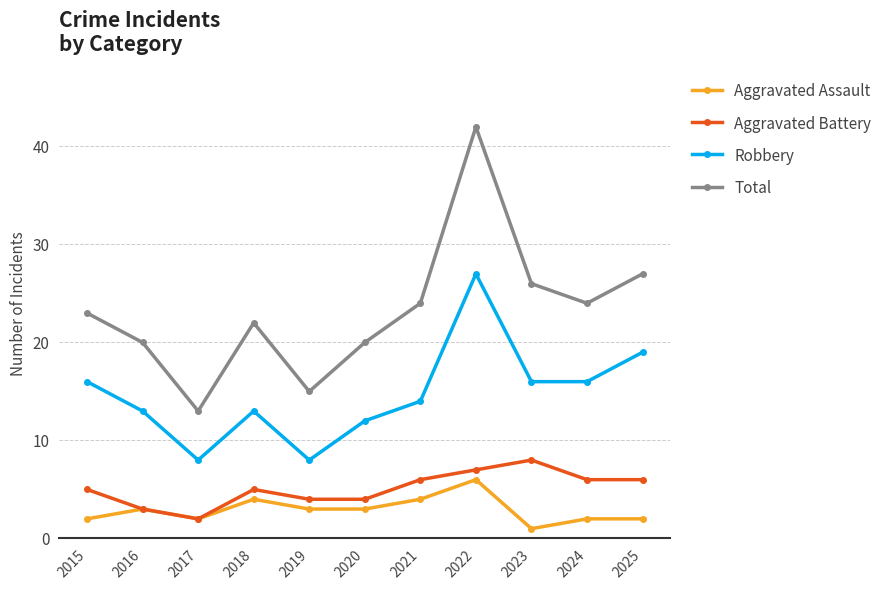

Reading left to right, transcribe all the data shown in this chart.

Aggravated Assault: 2015=2	2016=3	2017=2	2018=4	2019=3	2020=3	2021=4	2022=6	2023=1	2024=2	2025=2
Aggravated Battery: 2015=5	2016=3	2017=2	2018=5	2019=4	2020=4	2021=6	2022=7	2023=8	2024=6	2025=6
Robbery: 2015=16	2016=13	2017=8	2018=13	2019=8	2020=12	2021=14	2022=27	2023=16	2024=16	2025=19
Total: 2015=23	2016=20	2017=13	2018=22	2019=15	2020=20	2021=24	2022=42	2023=26	2024=24	2025=27